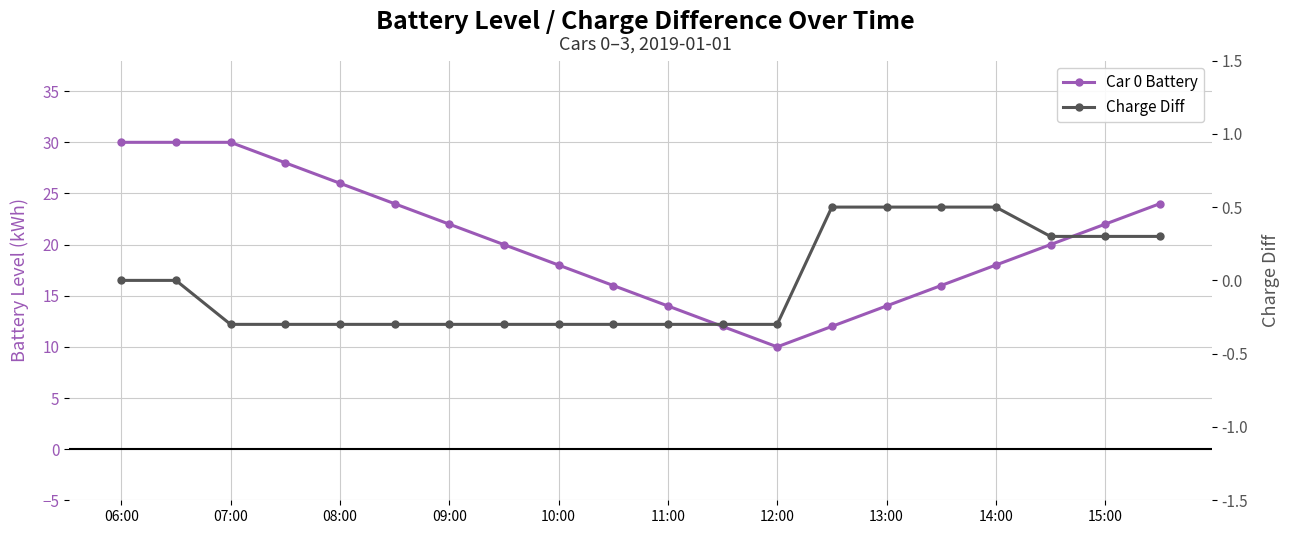

At which label does Car 0 Battery reach its peak?

06:00